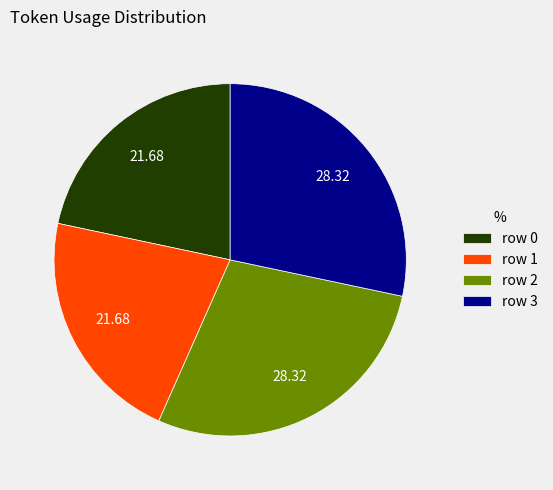

Is there a majority slice in this chart?

No